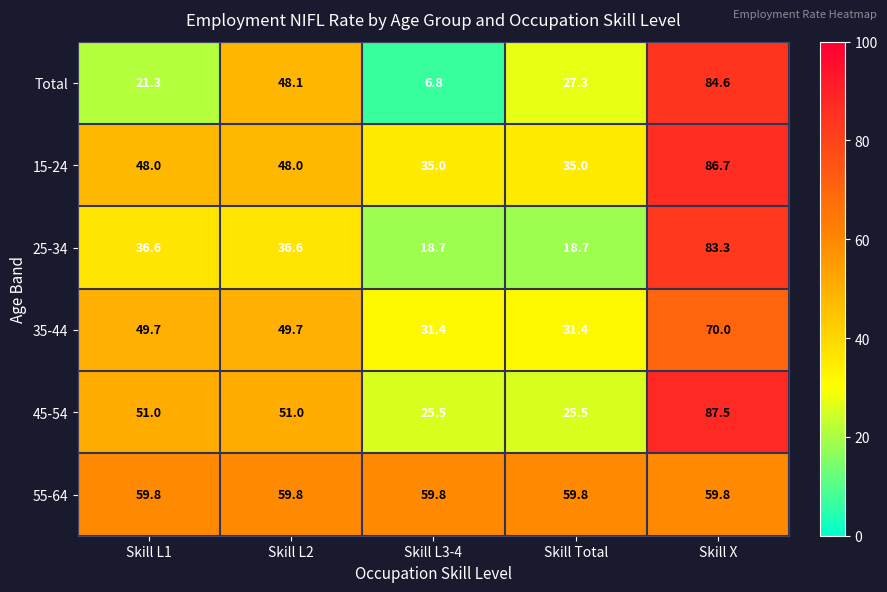

The 25-34 series shows 28.4 at Skill L3-4. True or false?

False